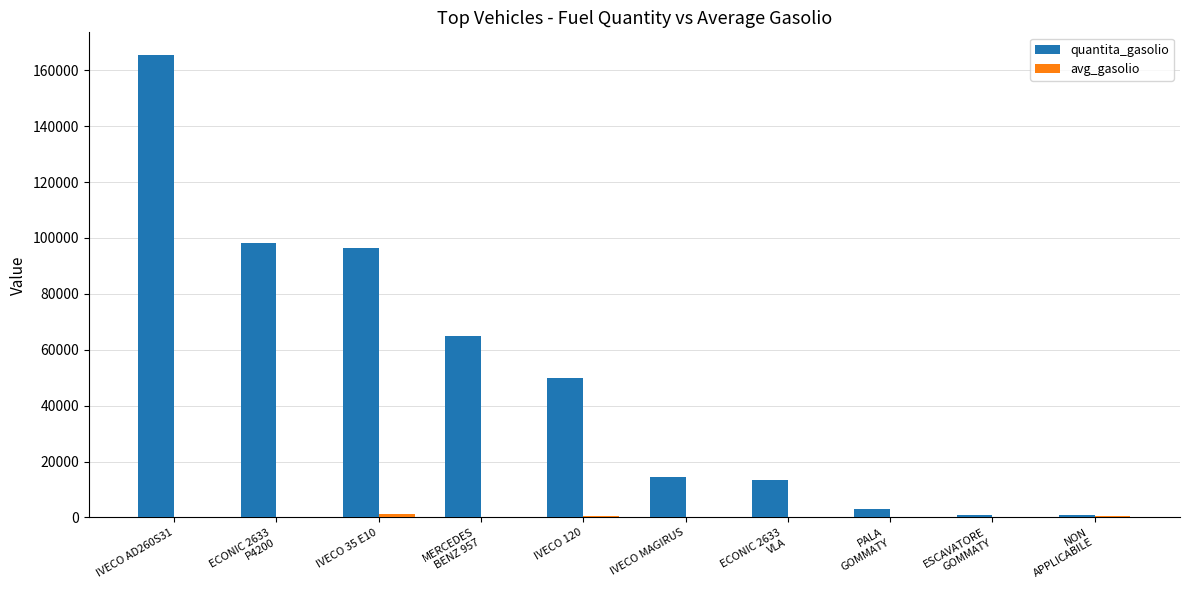

The value of quantita_gasolio at IVECO MAGIRUS is 6774.6. True or false?

False